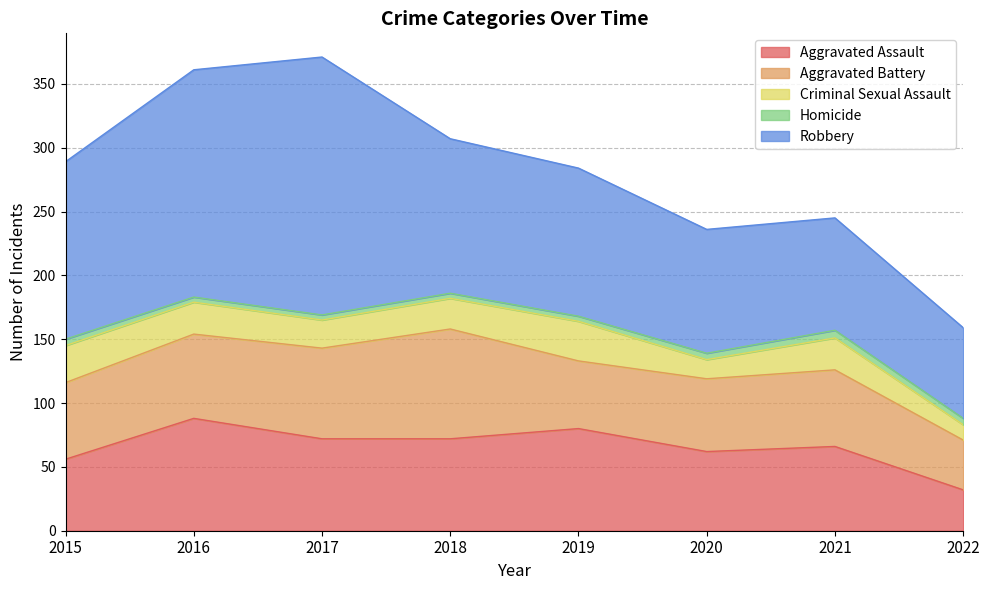

Reading right to left, list all the values displayed in this chart.

Aggravated Assault: 2022=32	2021=66	2020=62	2019=80	2018=72	2017=72	2016=88	2015=56
Aggravated Battery: 2022=39	2021=60	2020=57	2019=53	2018=86	2017=71	2016=66	2015=60
Criminal Sexual Assault: 2022=12	2021=25	2020=15	2019=31	2018=24	2017=22	2016=25	2015=29
Homicide: 2022=5	2021=6	2020=5	2019=4	2018=4	2017=4	2016=4	2015=5
Robbery: 2022=71	2021=88	2020=97	2019=116	2018=121	2017=202	2016=178	2015=139